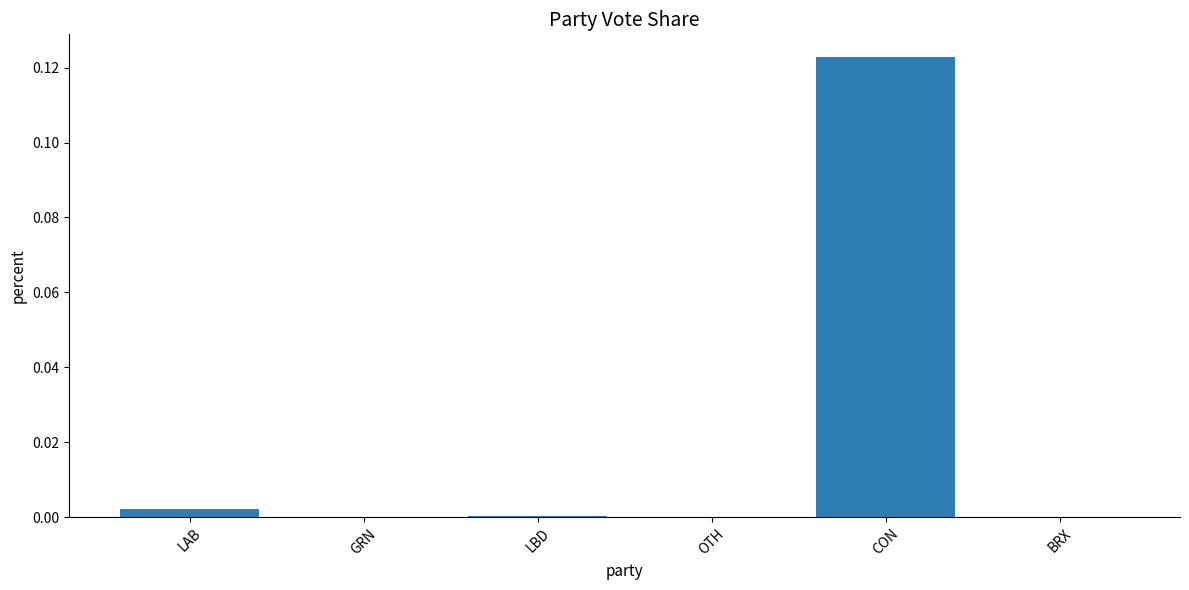

True or false: the data shows 0.2 at CON.

False